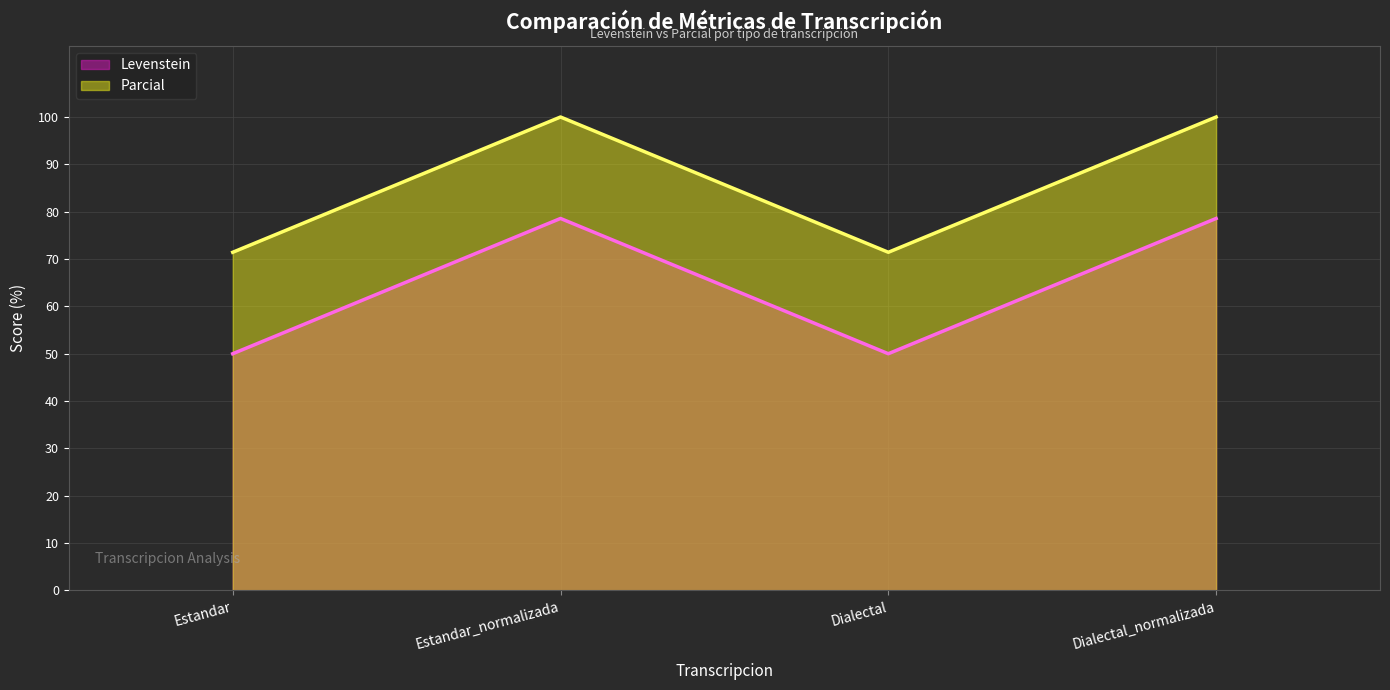

What is the smallest value displayed?

50.0